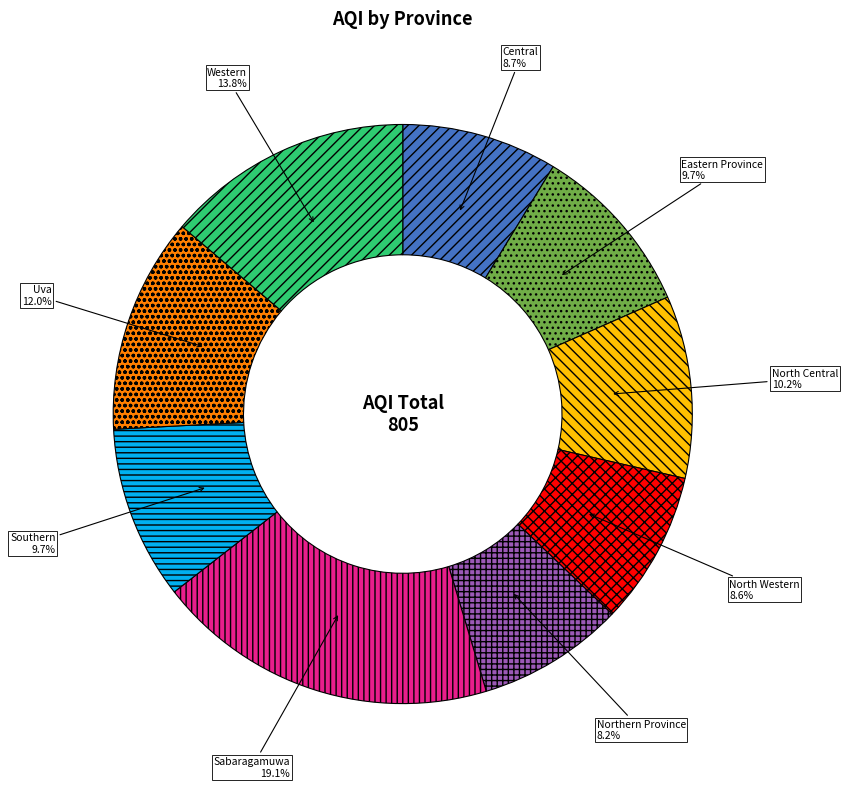

To the nearest percent, what portion does Western represent?

14%